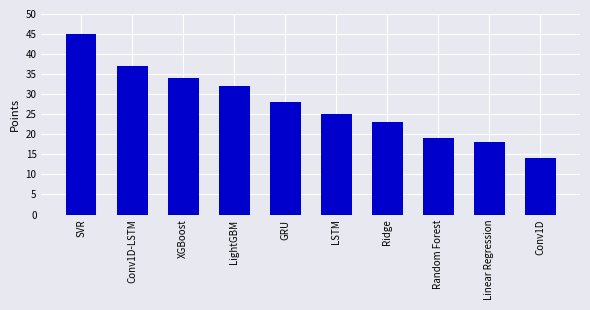

What position from the right is Random Forest?

3